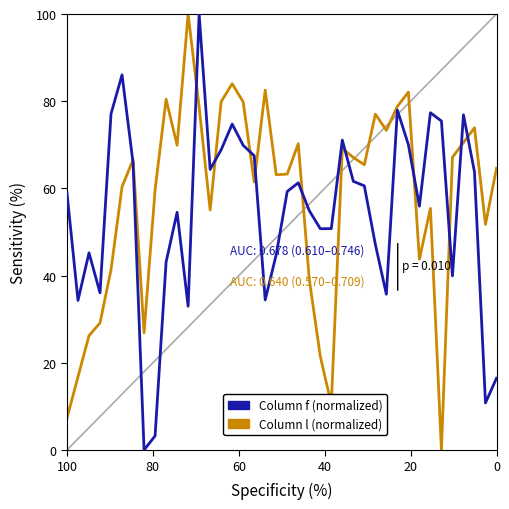

How many data points does each series have?

40